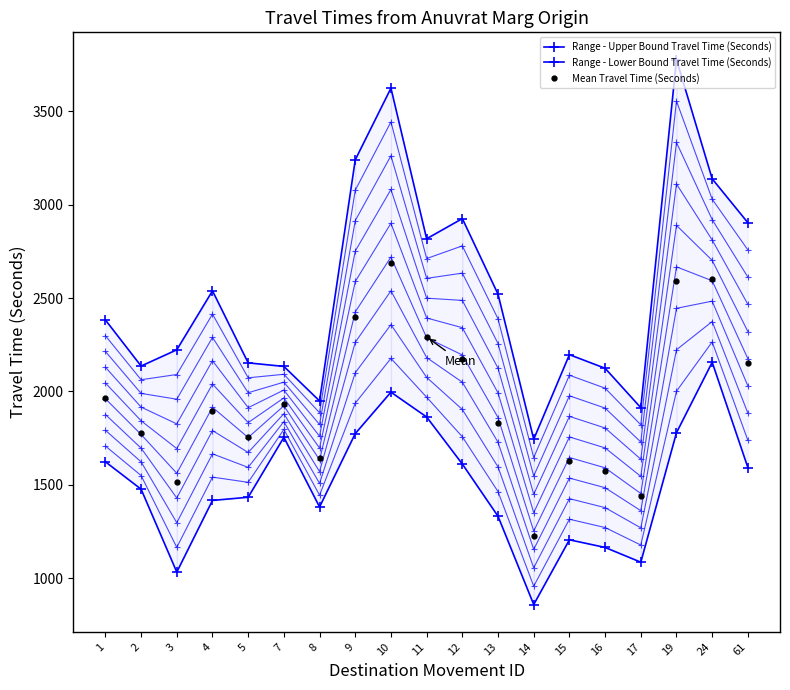

Where does the Range - Lower Bound Travel Time (Seconds) series first go above 1476?

1